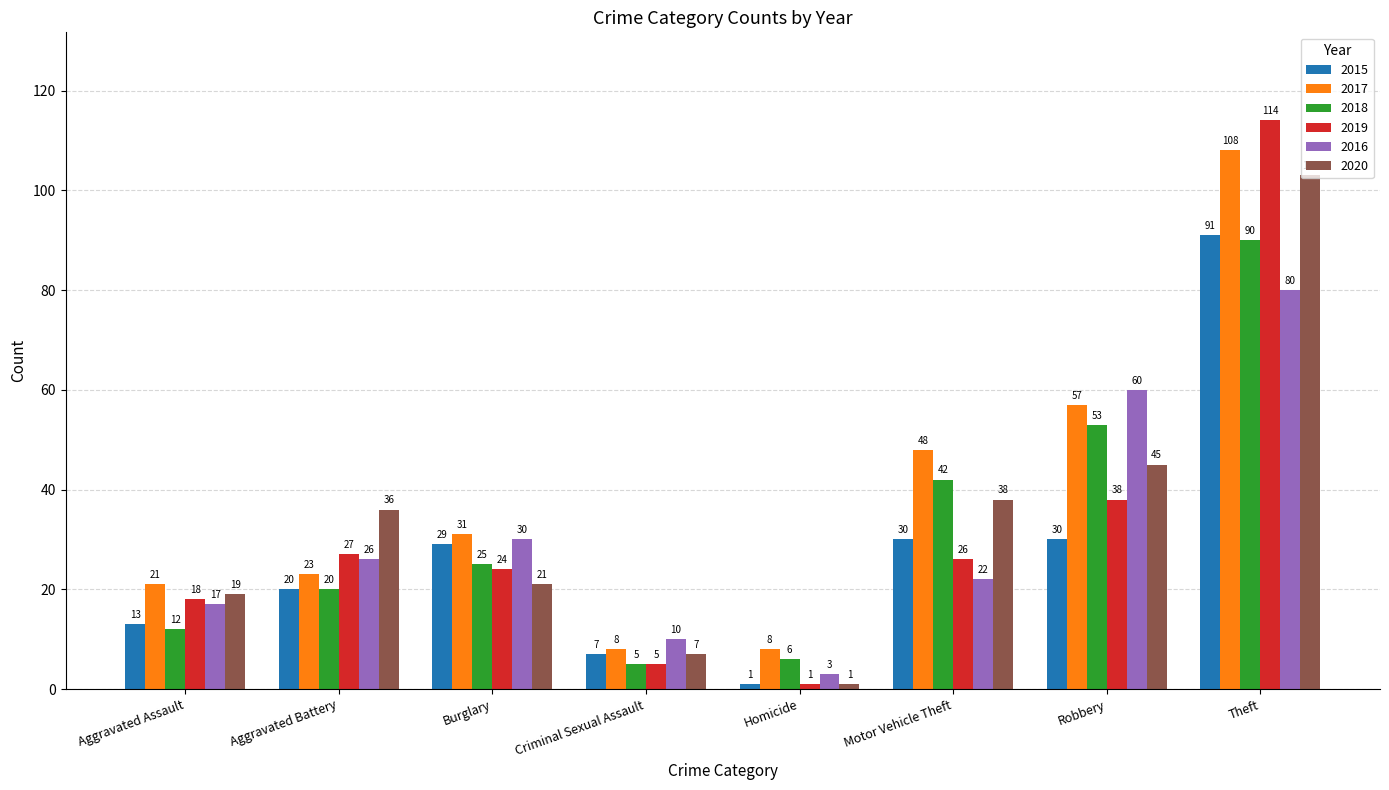

How many values in the 2017 series are below 31?

4